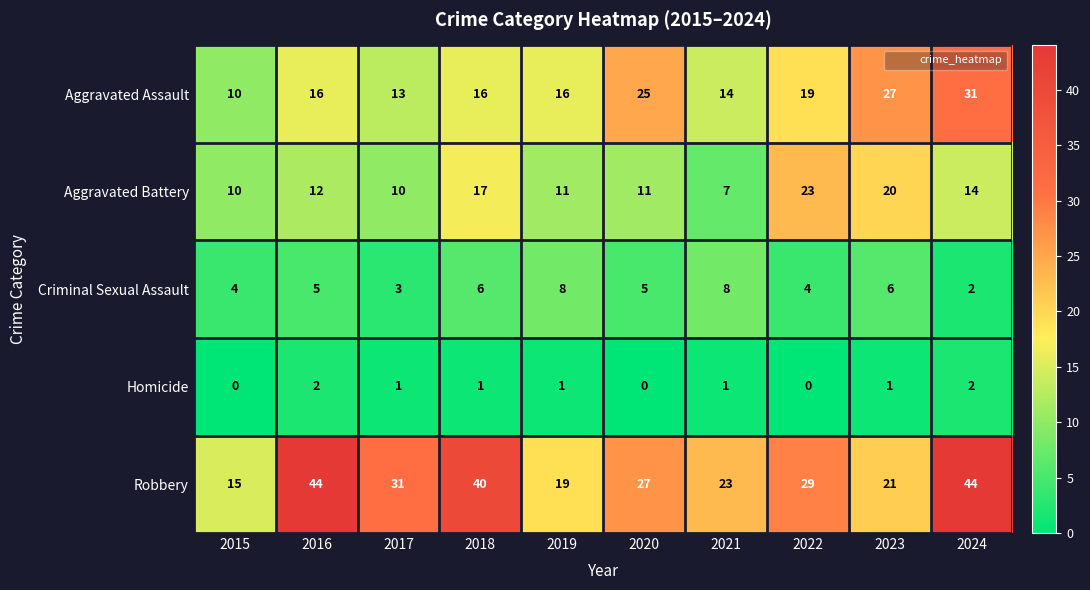

Read the Aggravated Assault value at 2022, to the nearest 10.

20